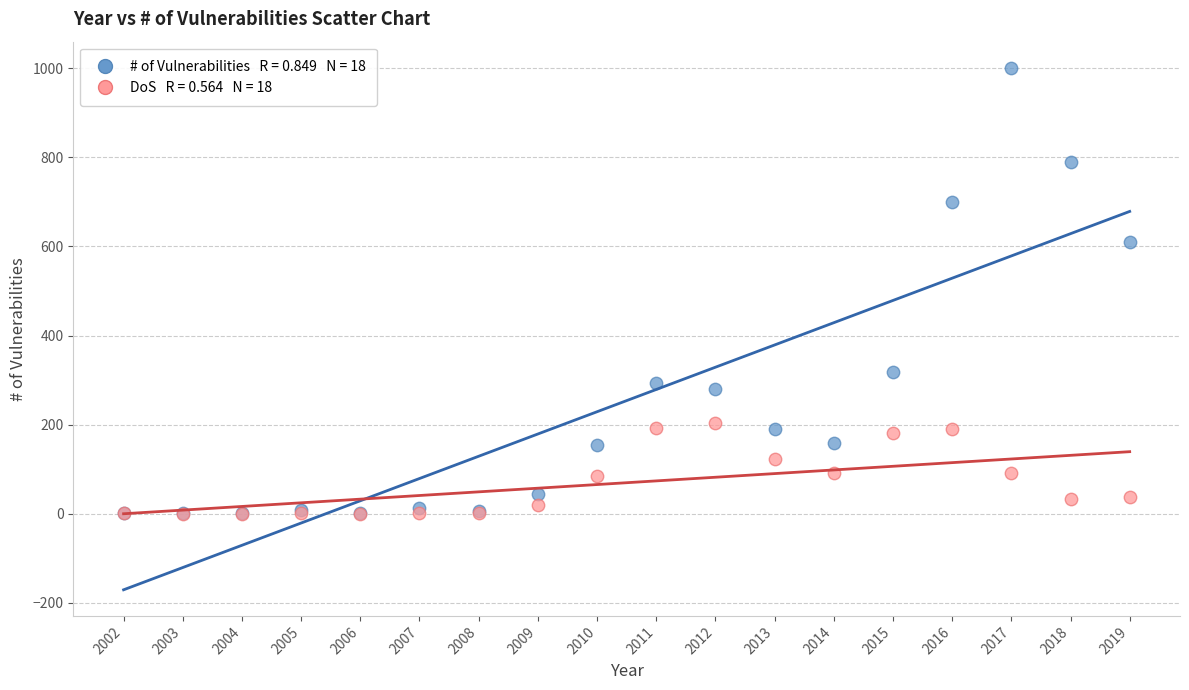

Across all series, what Y value is closest to 500?

609